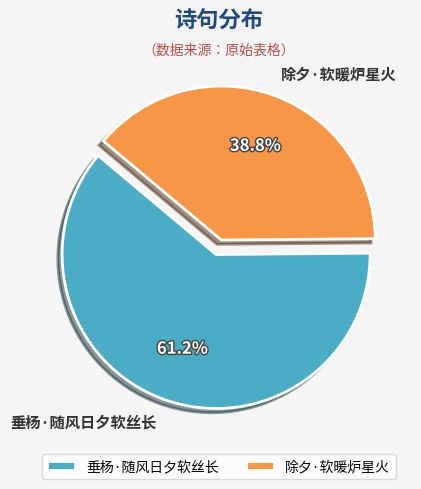

To the nearest percent, what is the difference between the largest and smallest slice percentages?

22%